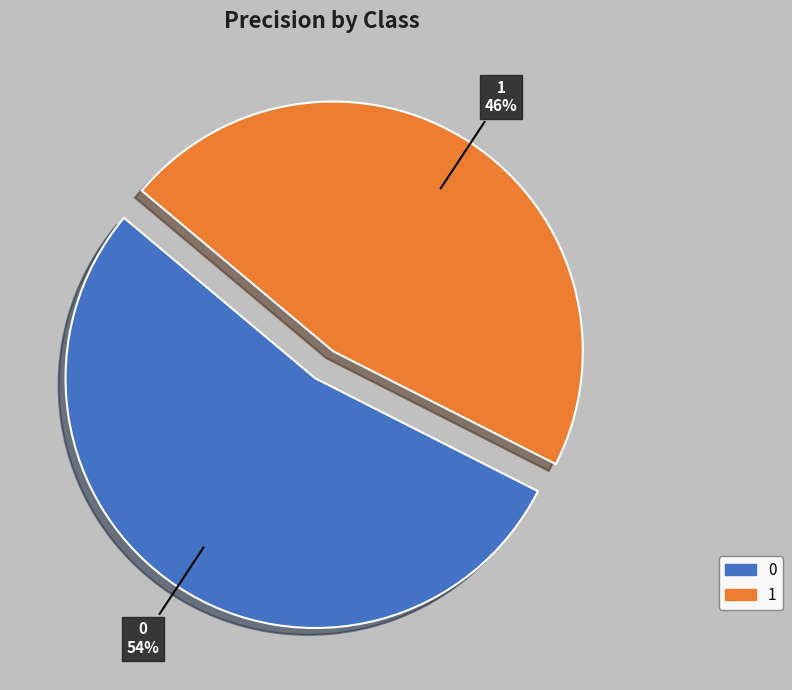

What is the smallest slice in the pie chart?

1